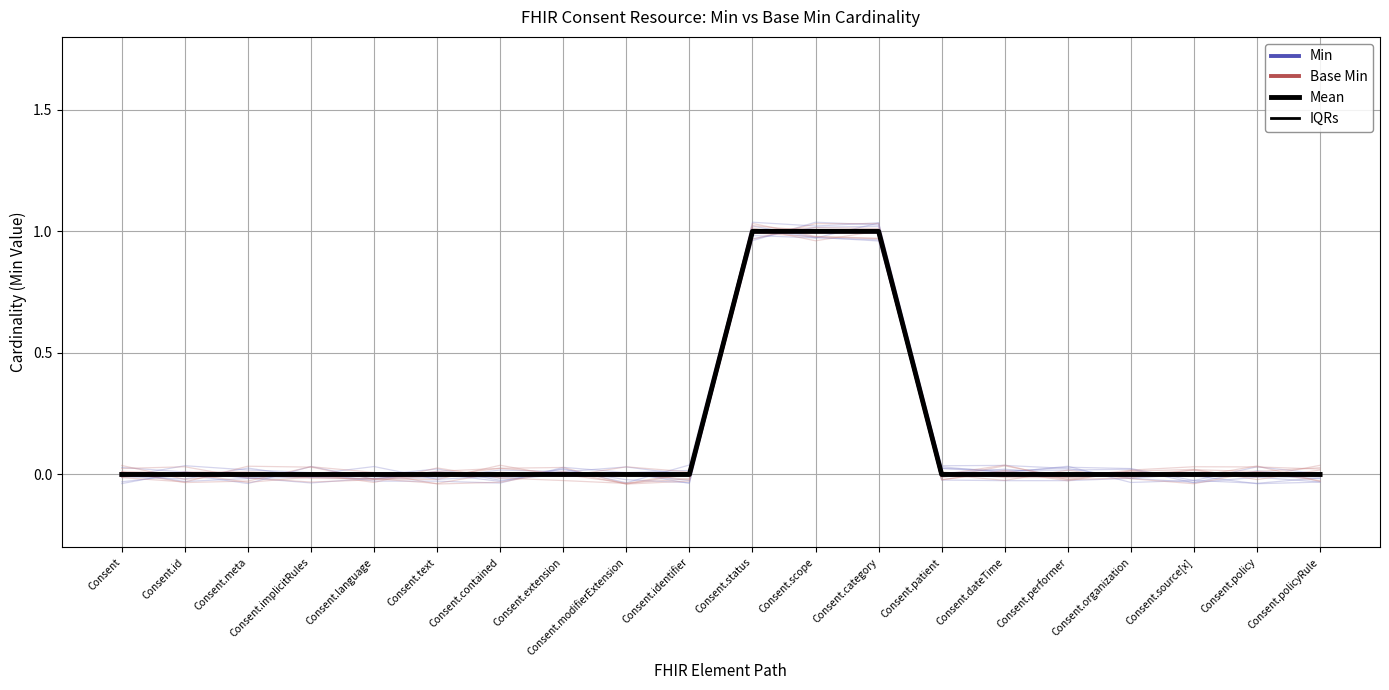

Does the chart have visible grid lines?

Yes